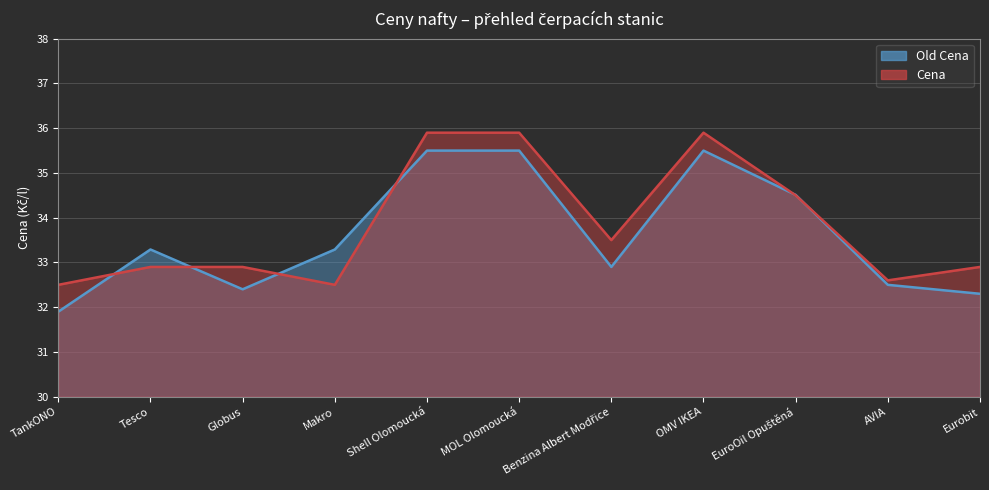

At AVIA, list the series in order from largest to smallest.

Cena, Old Cena